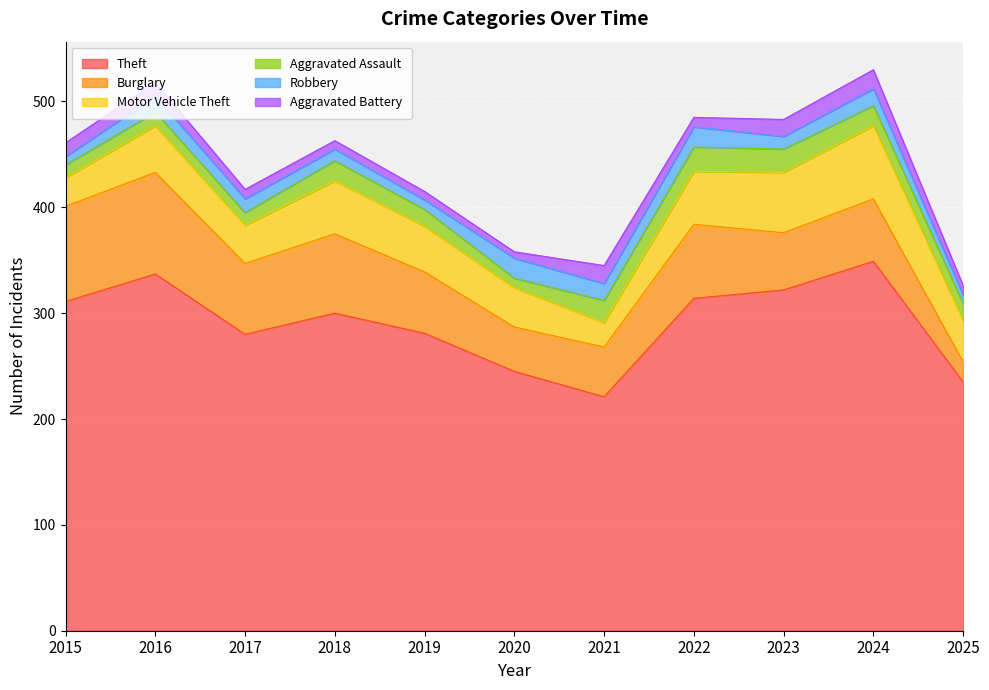

Which category has the highest value across all series?

2024